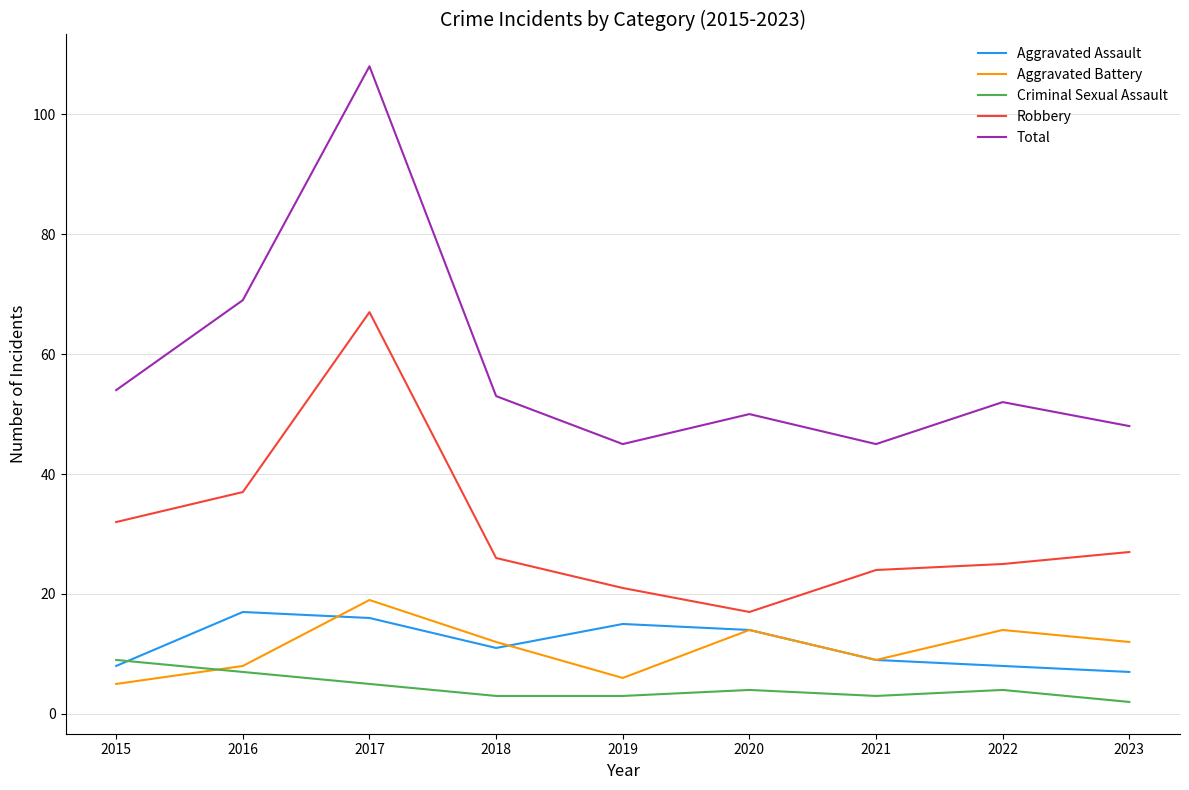

Is the value of Aggravated Assault at 2023 greater than the value of Total at 2018?

No